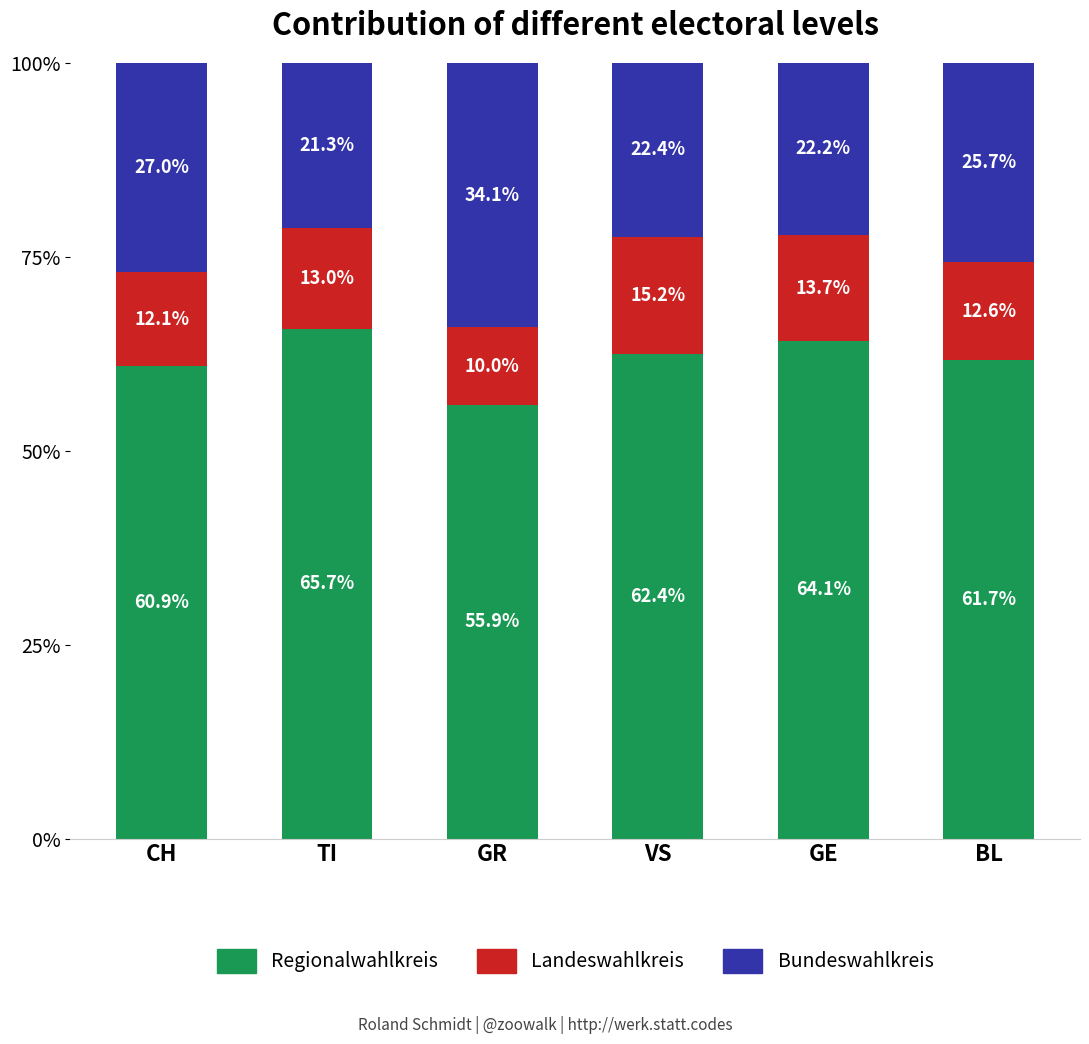

List the labels in order of Regionalwahlkreis value, largest first.

TI, GE, VS, BL, CH, GR